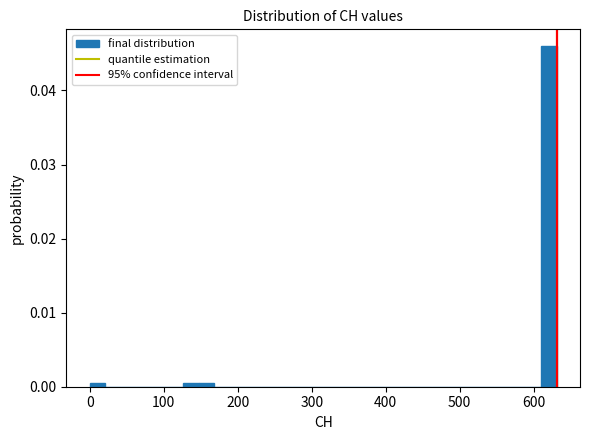

Read against the x-axis, roughly where is the centre of the tallest bar?

620